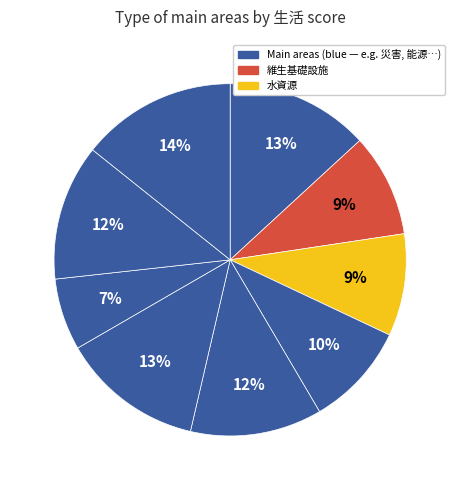

How many segments does this pie chart have?

9